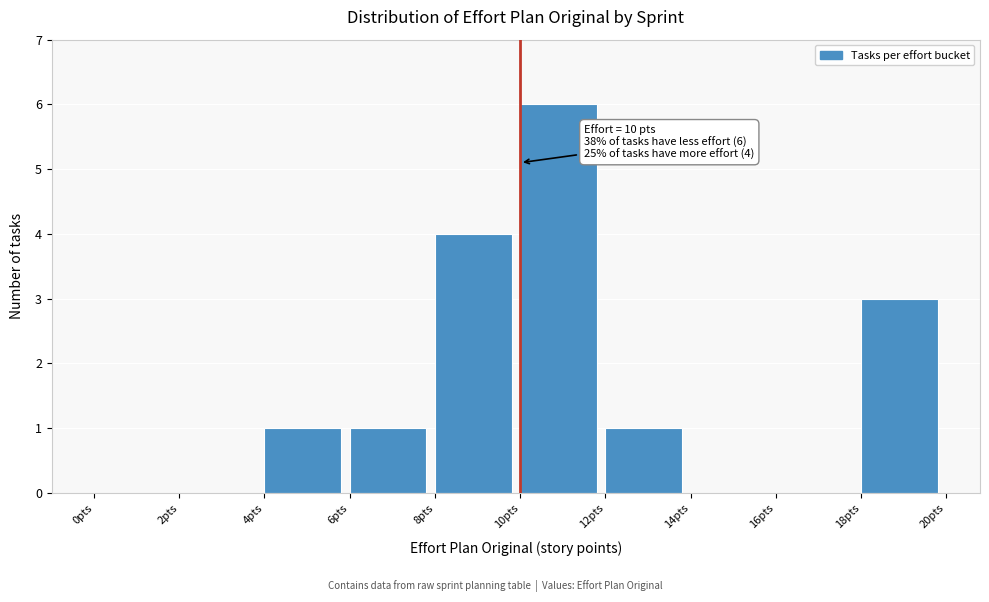

Which range on the x-axis has the tallest bar?

10 to 12